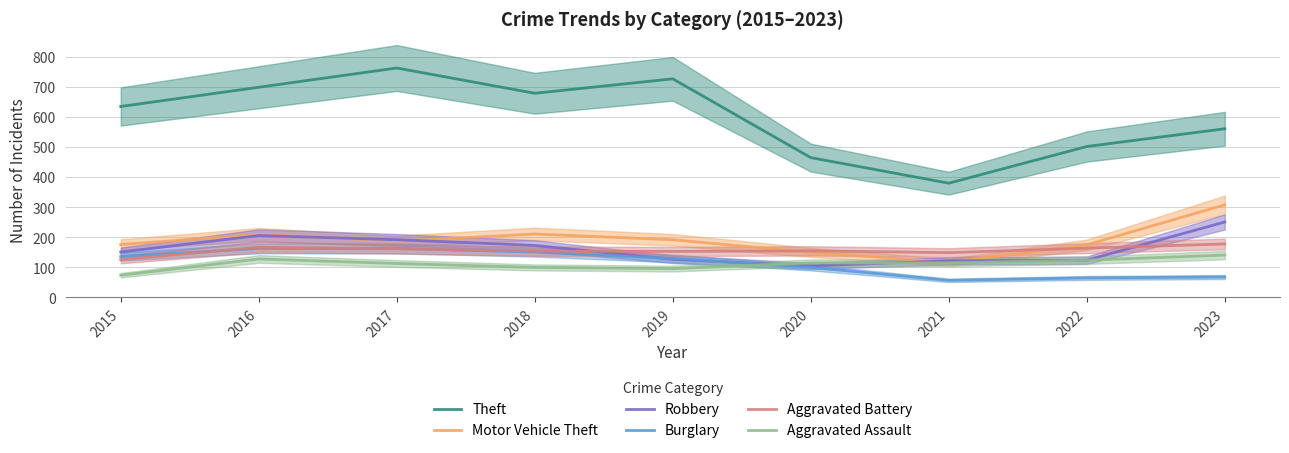

Does the chart display data point markers on the line(s)?

No